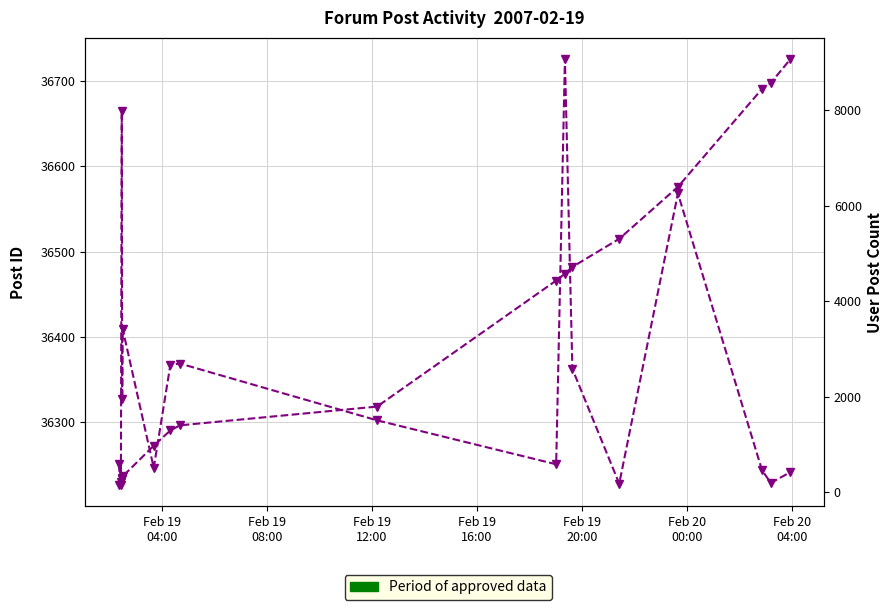

Is the value of User Post Count at Feb 19
12:00 greater than the value of Post ID at 12?

No